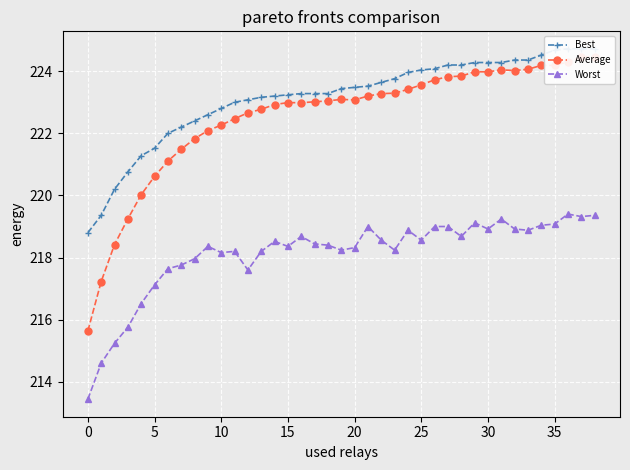

Which series changed the most between 22 and 32?

Average